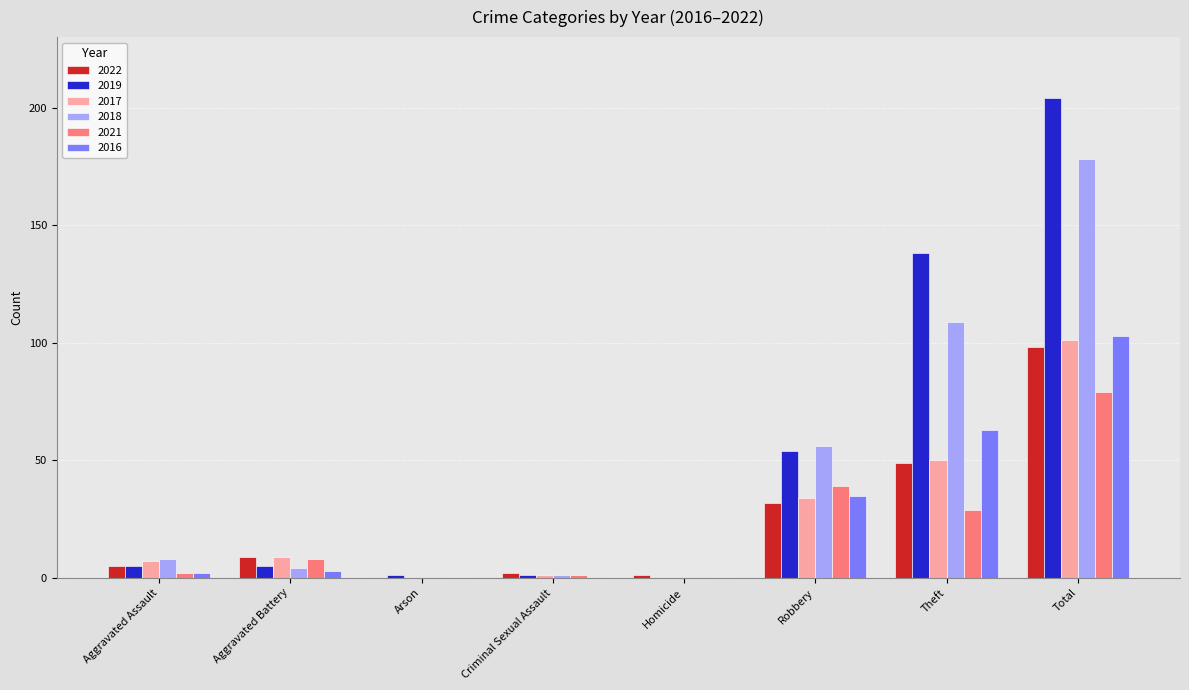

At which label is 2018 closest to 89?

Theft